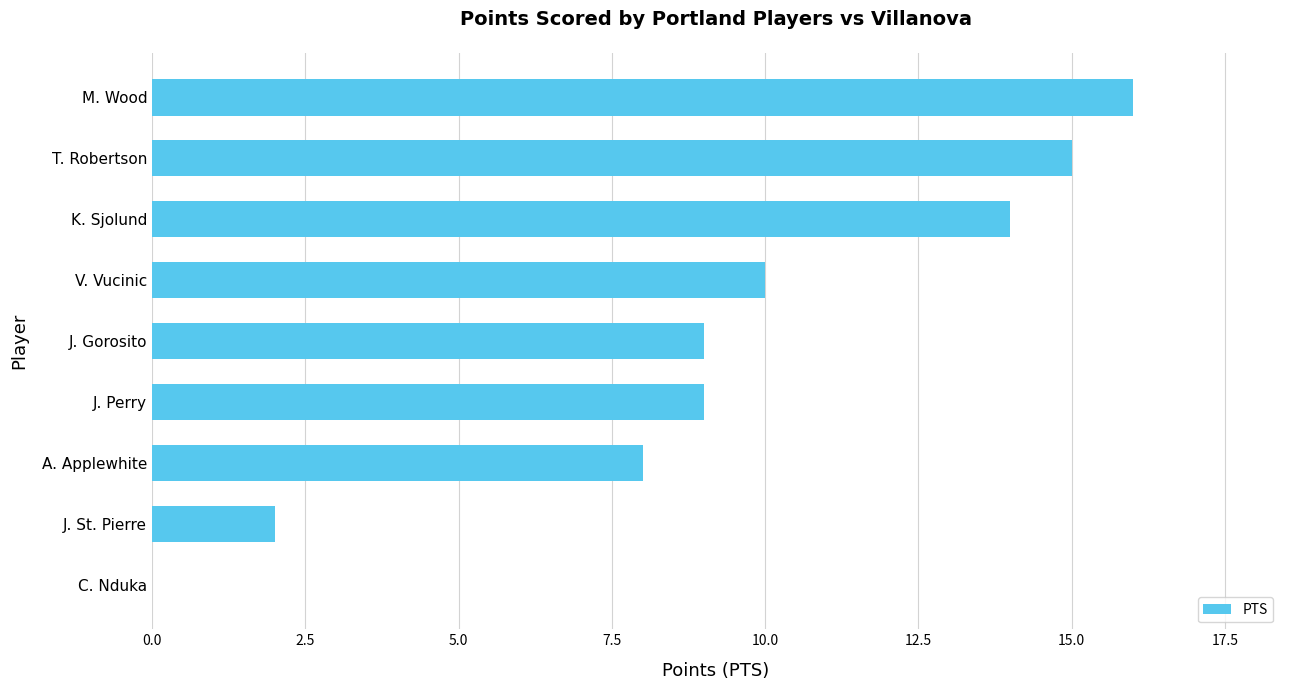

What is the sum of the values at M. Wood and C. Nduka?

16